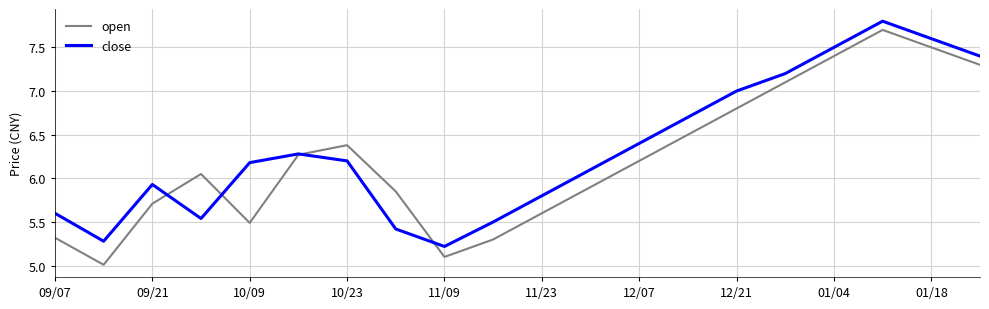

What is the maximum value shown in the chart?

7.8